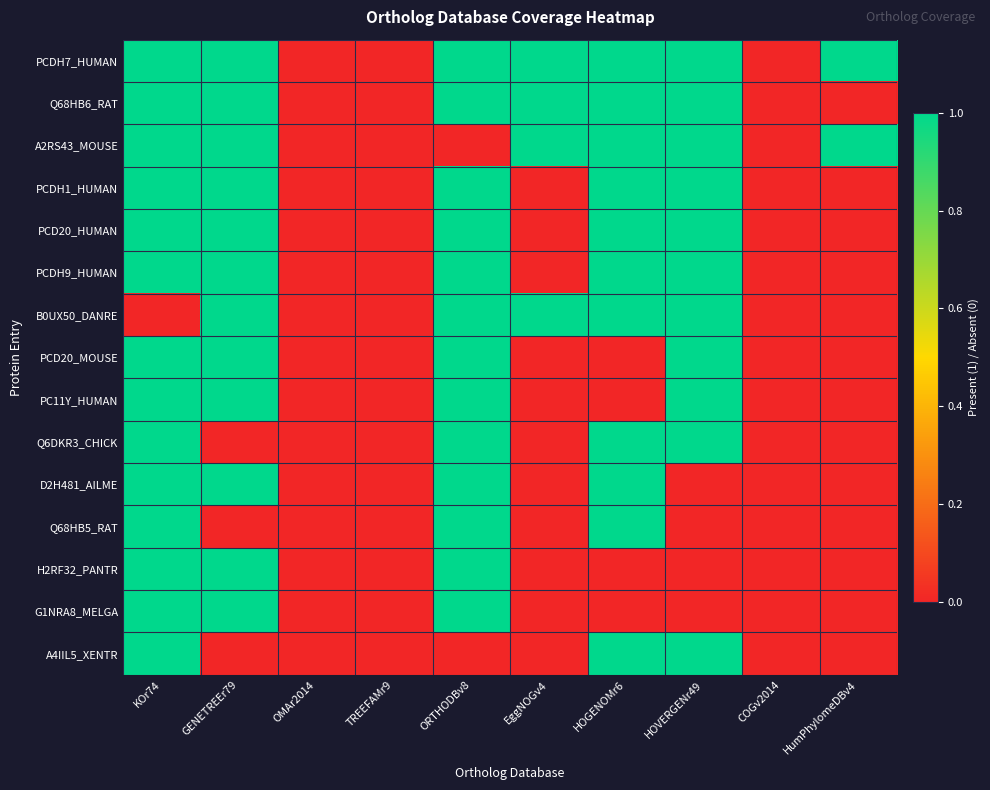

At which category does the chart reach its minimum across all series?

OMAr2014